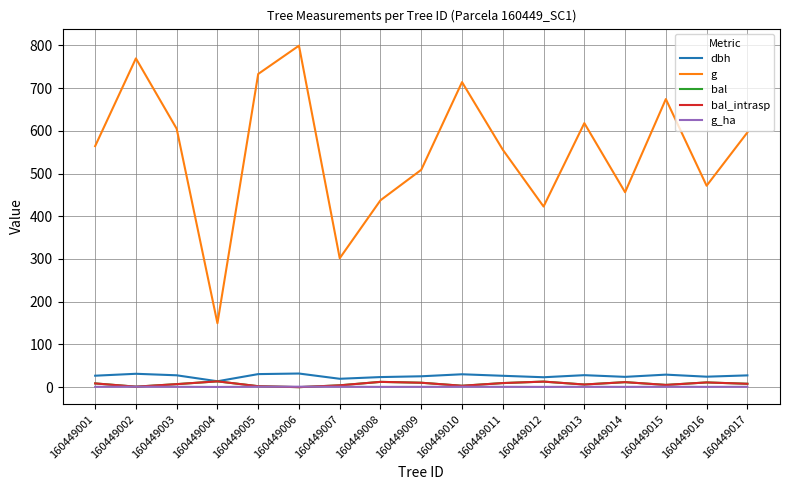

Where is g_ha nearest to the value 0?

160449004